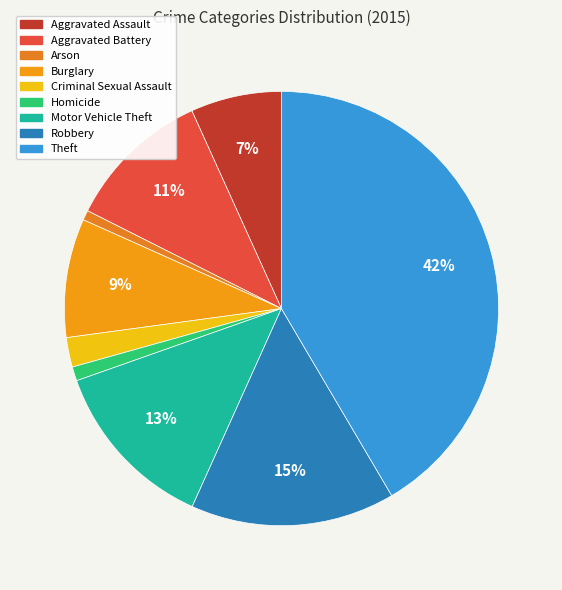

What portion of the pie excludes Criminal Sexual Assault?

97.8%